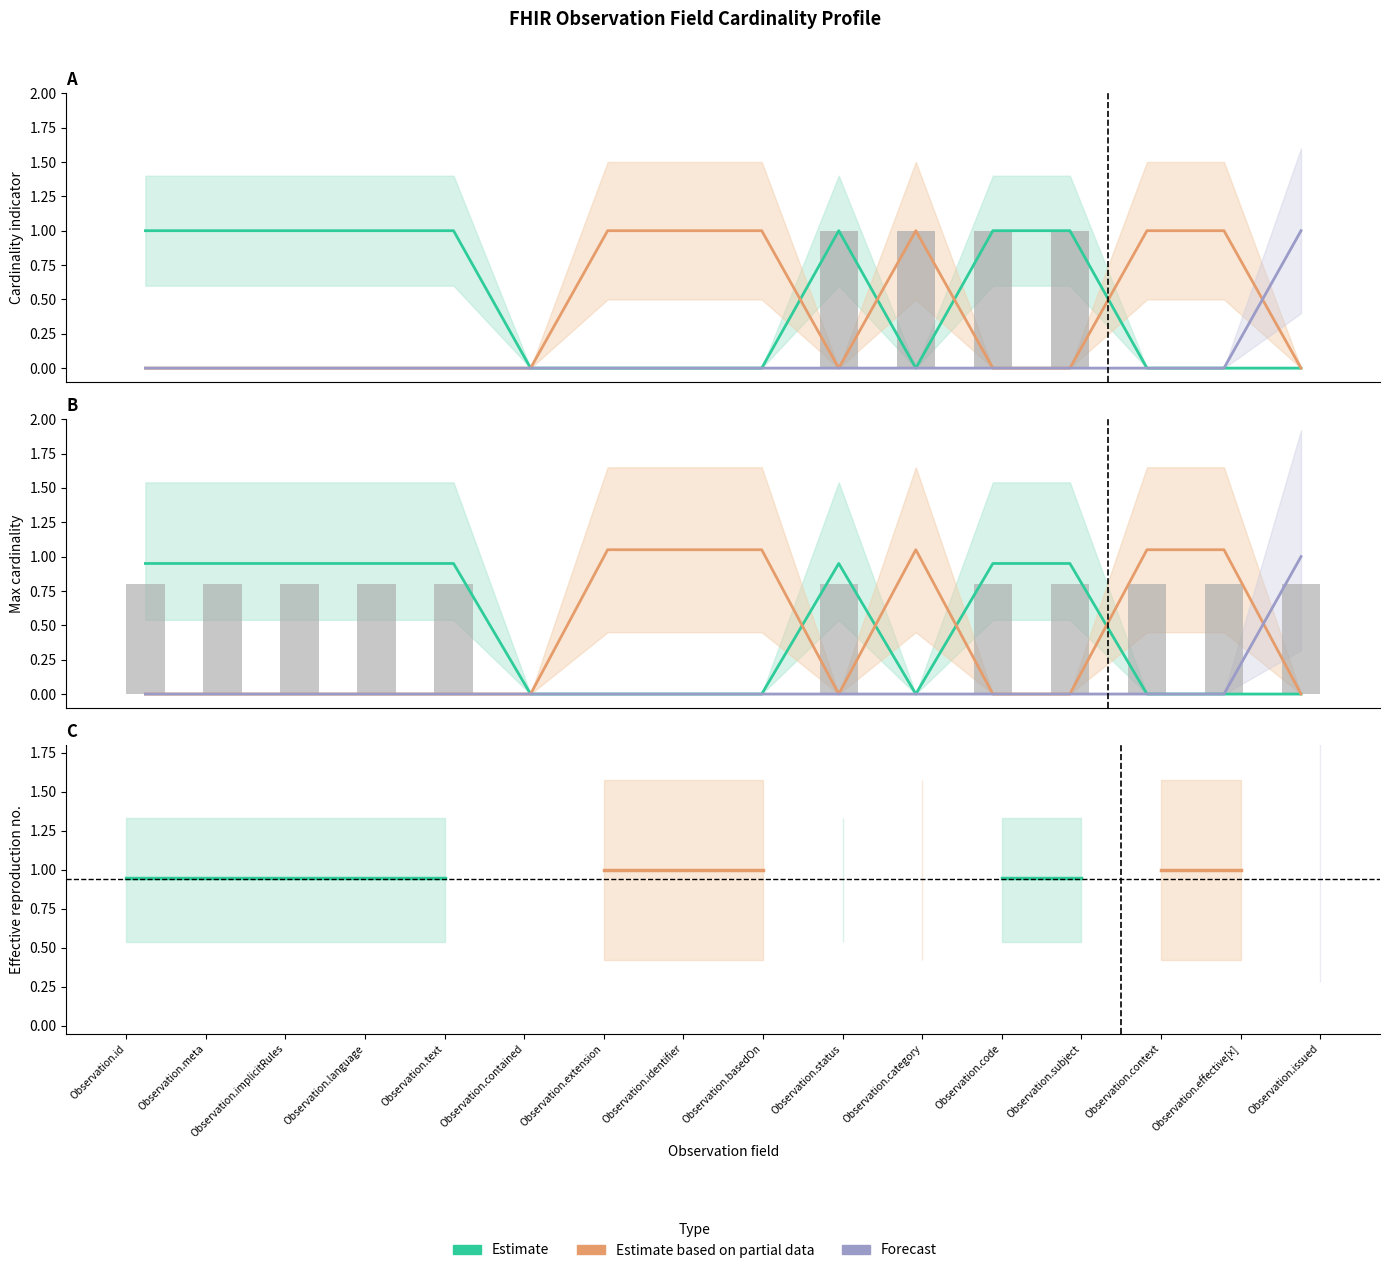

What is the value of the Estimate based on partial data bar at the 15th from the left?

1.0